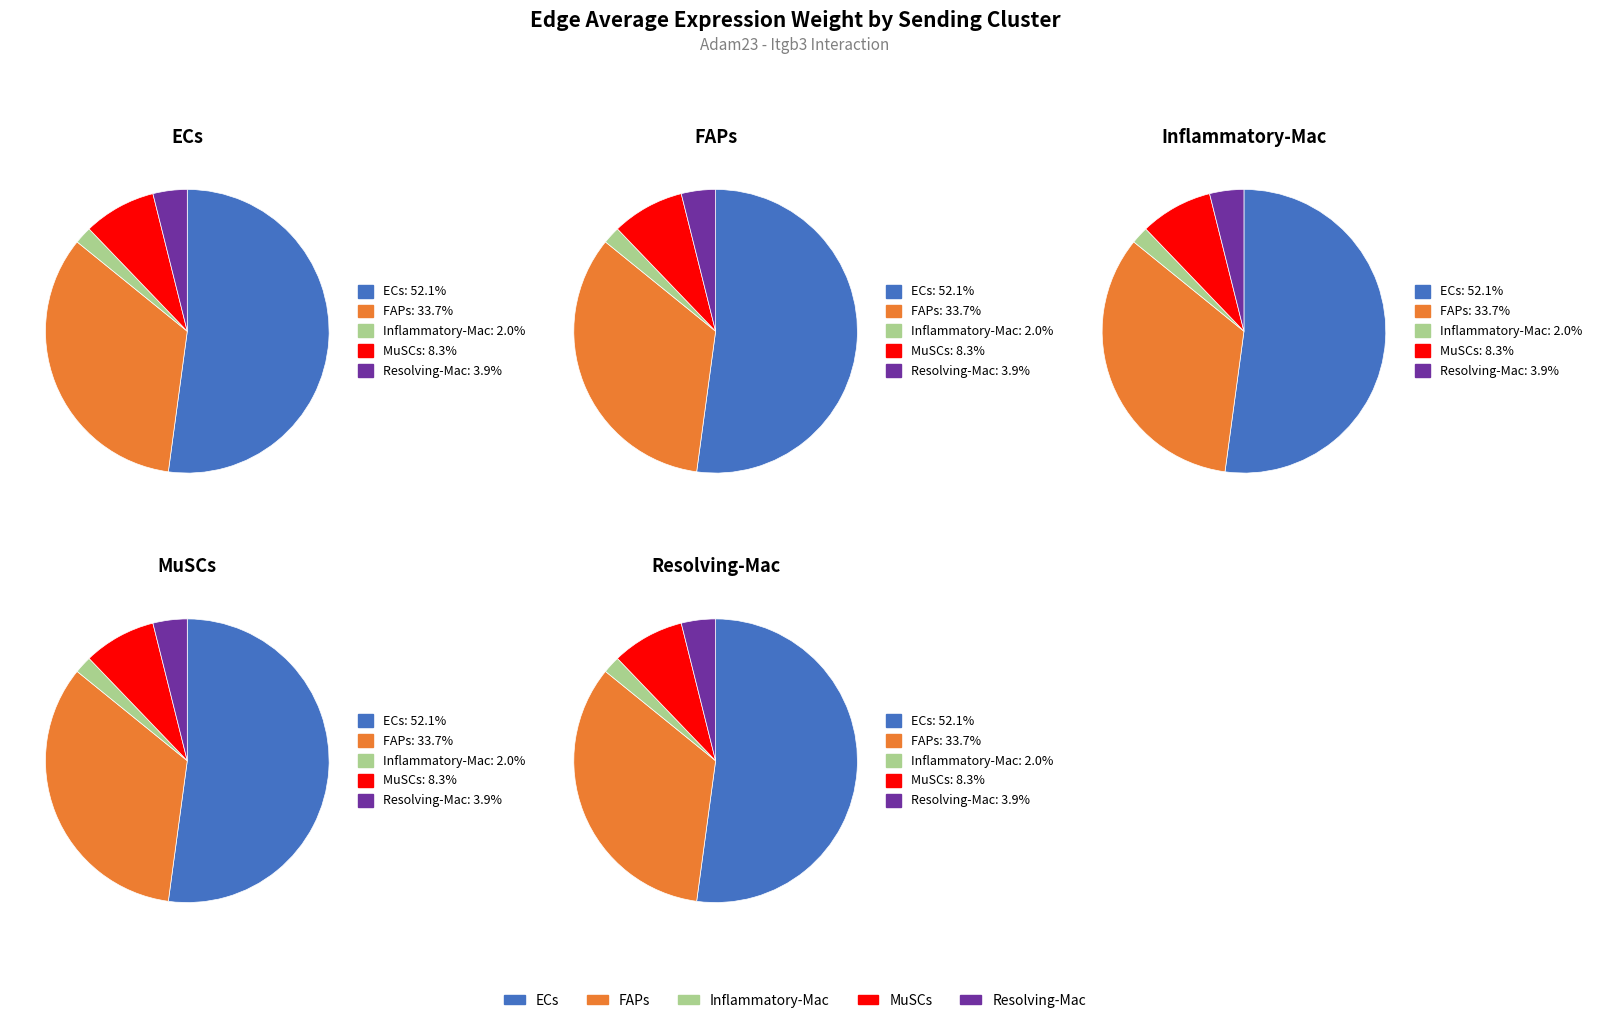

To the nearest percent, what is the difference between the largest and smallest slice percentages?

50%